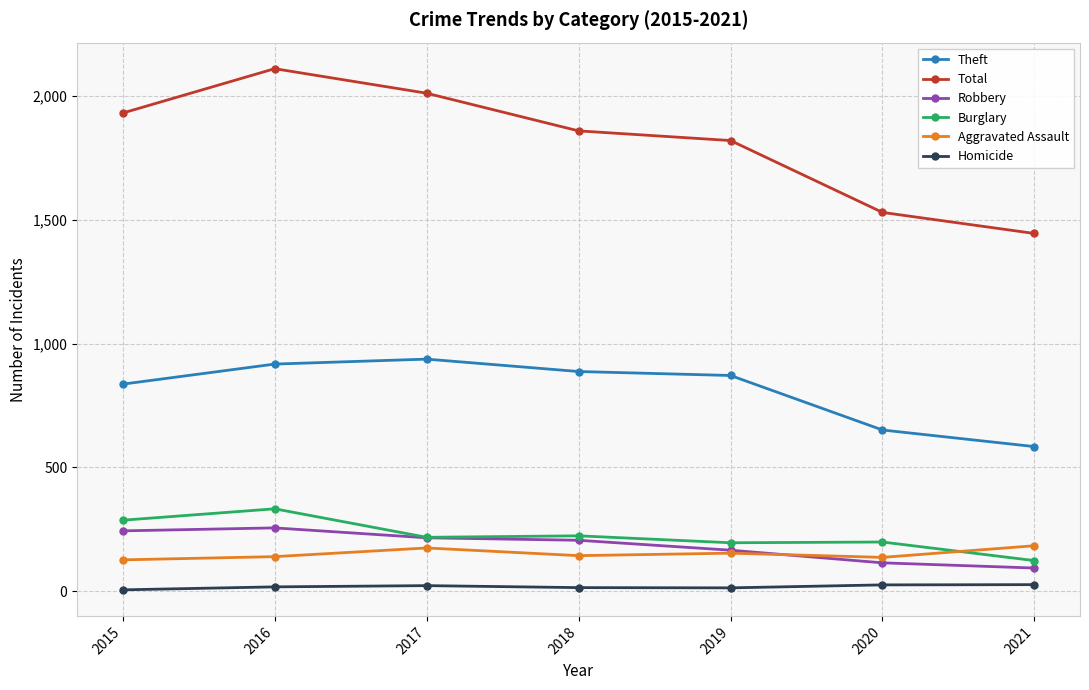

What is the total value across all series at 2015?

3430